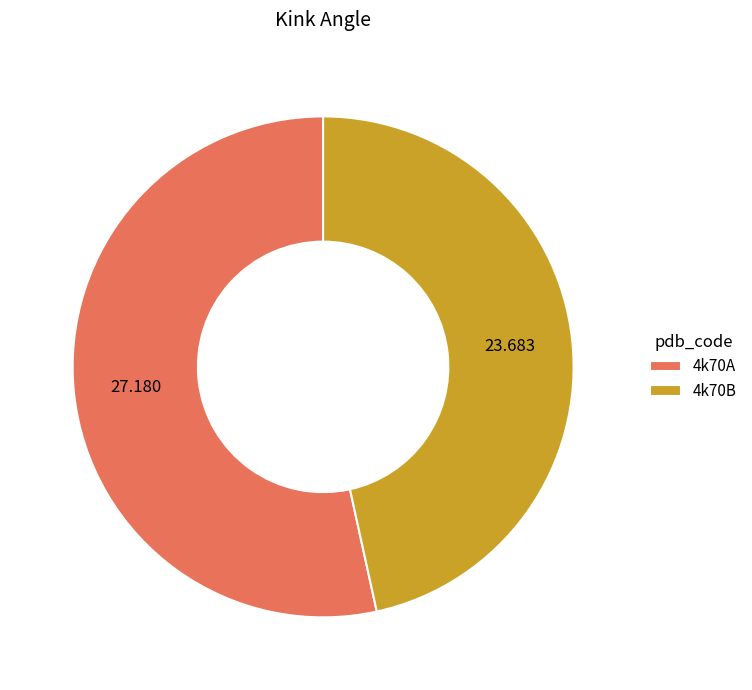

Do 4k70A and 4k70B together represent more than half of the pie?

Yes